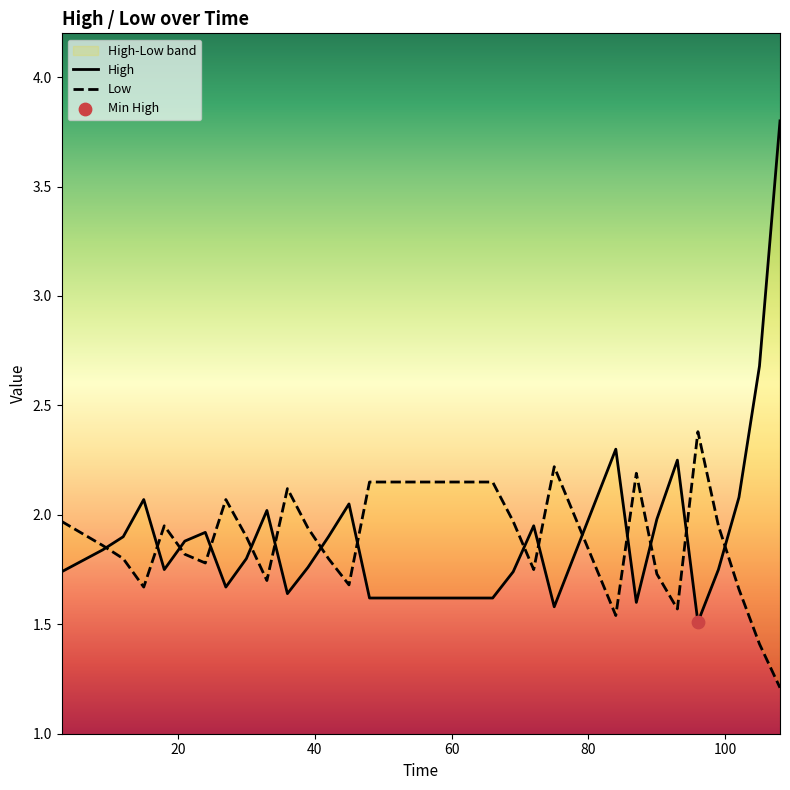

Is the value of High at 11 greater than the value of Low at 120?

No